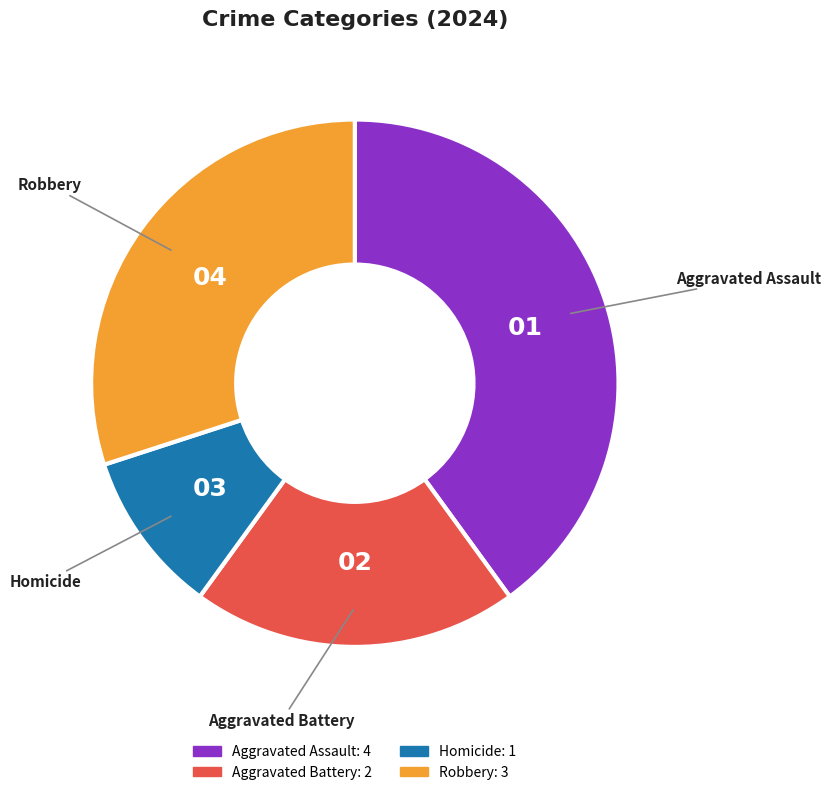

Which slice is the smallest?

Homicide